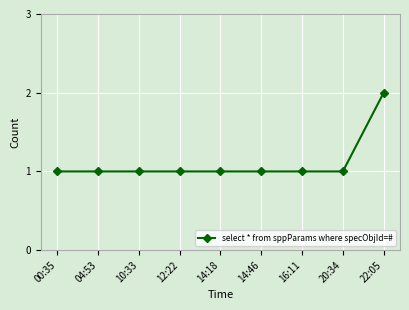

True or false: the data shows 1 at 04:53.

True